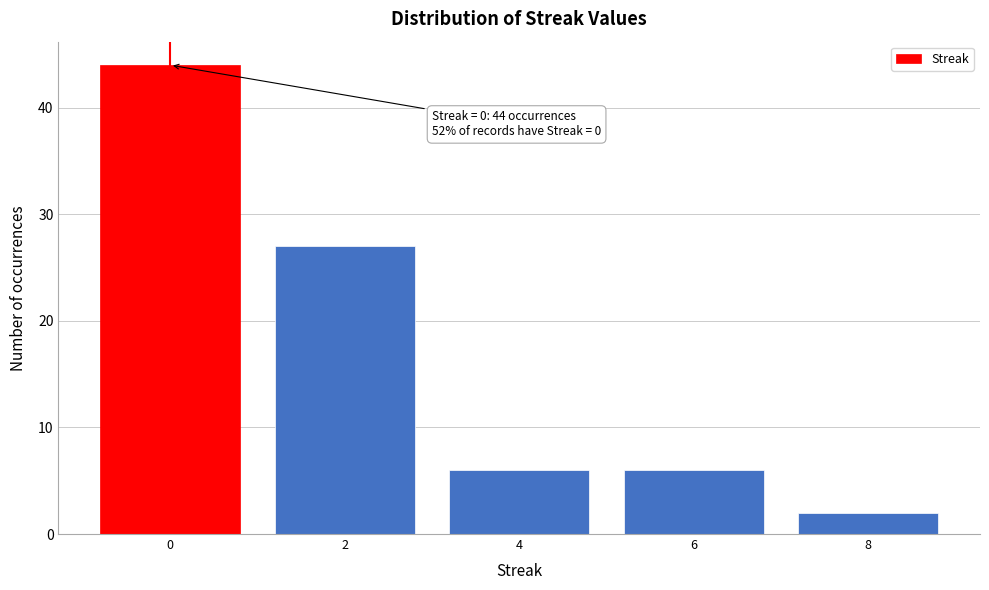

Reading left to right, what are all the values shown in this chart?

0=44	2=27	4=6	6=6	8=2